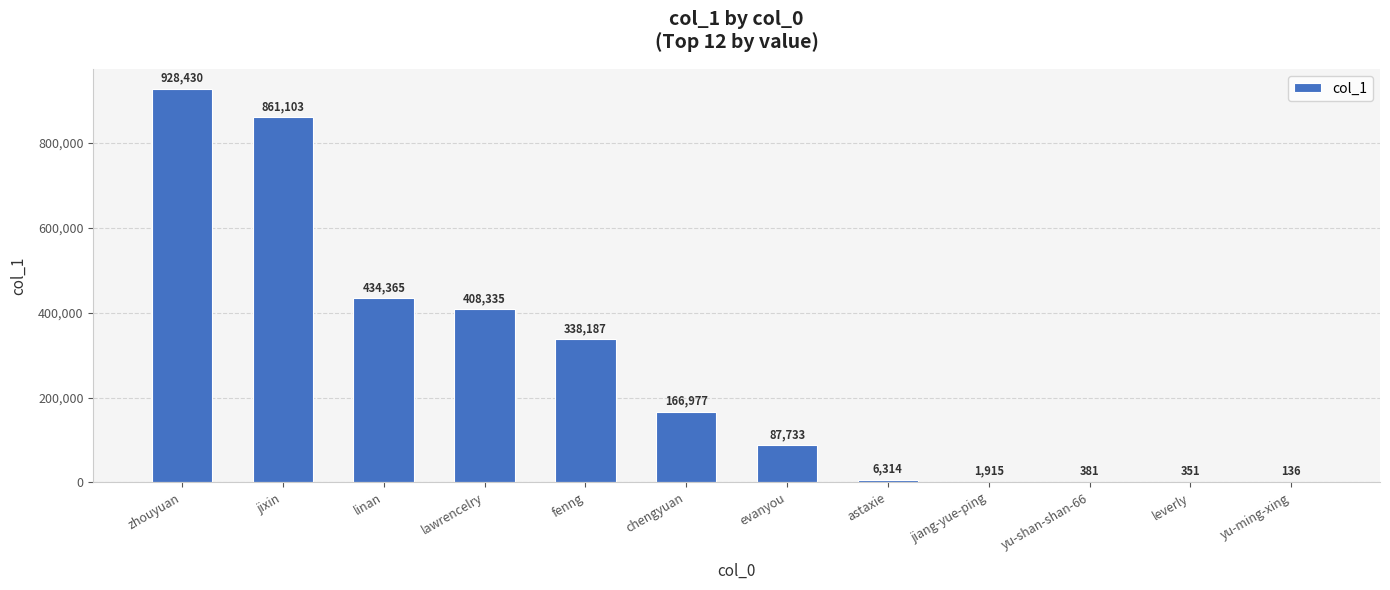

Reading left to right, what are all the values shown in this chart?

zhouyuan=928430	jixin=861103	linan=434365	lawrencelry=408335	fenng=338187	chengyuan=166977	evanyou=87733	astaxie=6314	jiang-yue-ping=1915	yu-shan-shan-66=381	leverly=351	yu-ming-xing=136